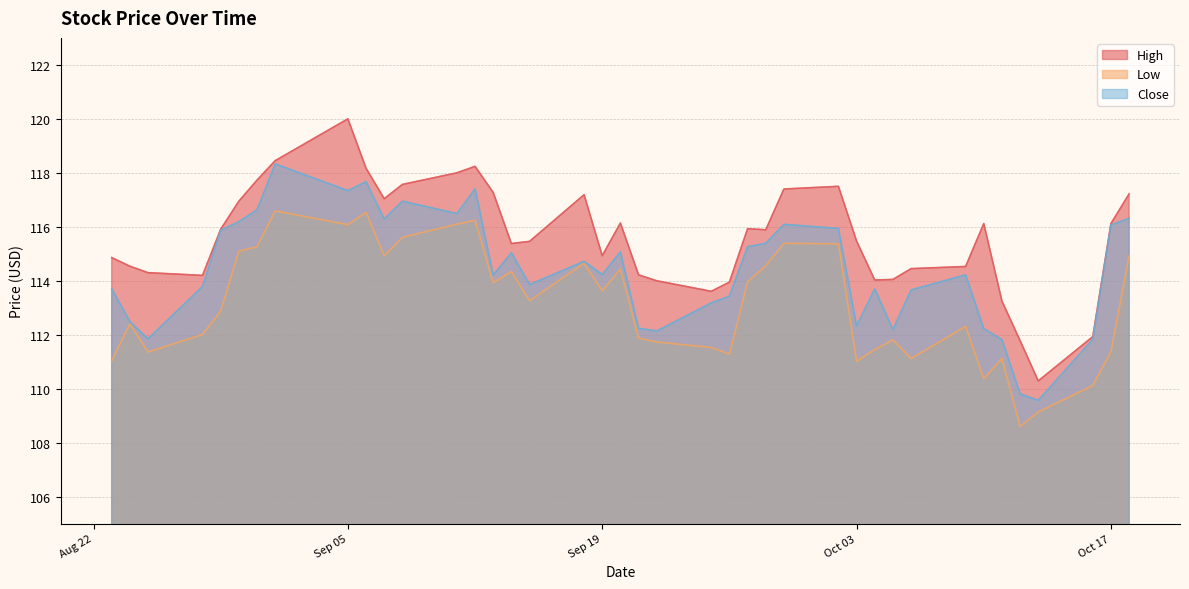

The value of Low at 2023-10-02 is 115.4. True or false?

True